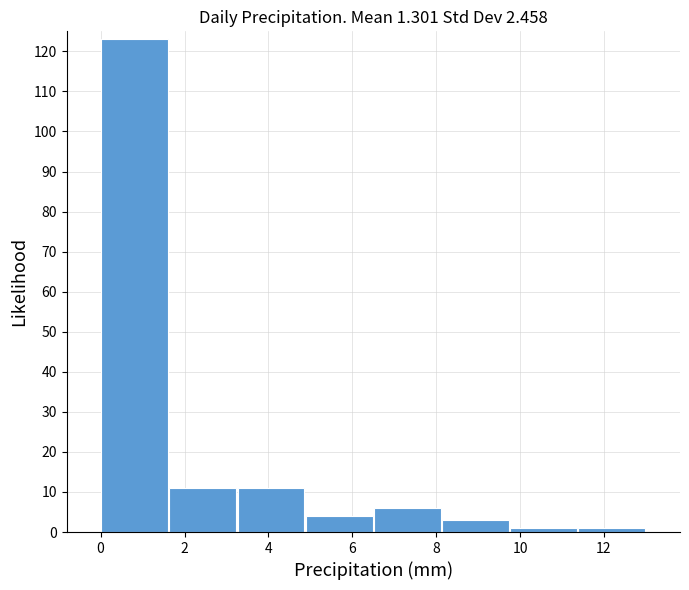

Which range on the x-axis has the tallest bar?

0.0 to 1.6